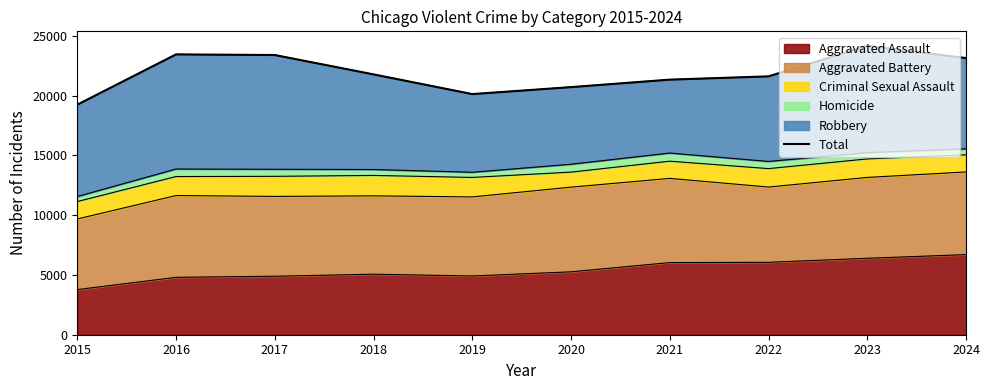

The chart shows a value of 11603 at 2017. True or false?

False